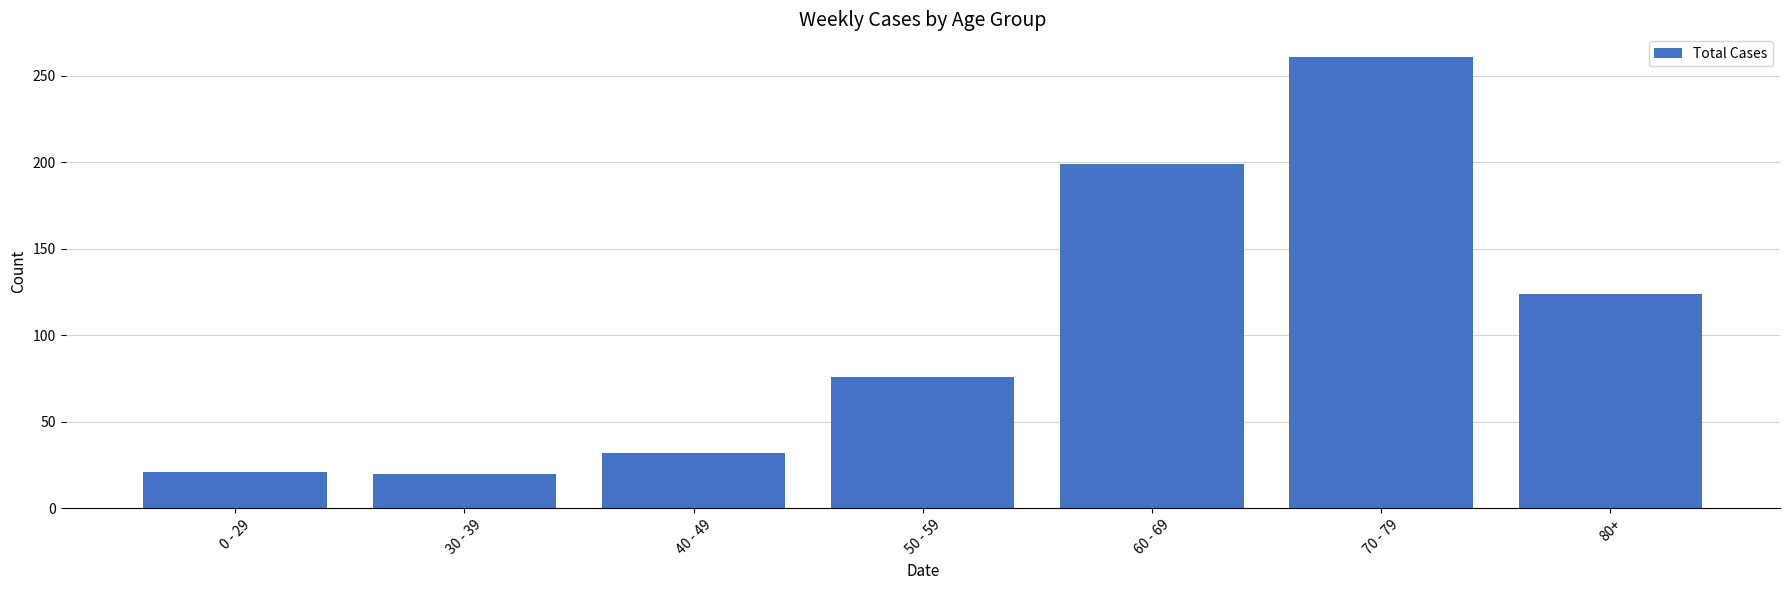

Which has a higher value, 30 - 39 or 80+?

80+